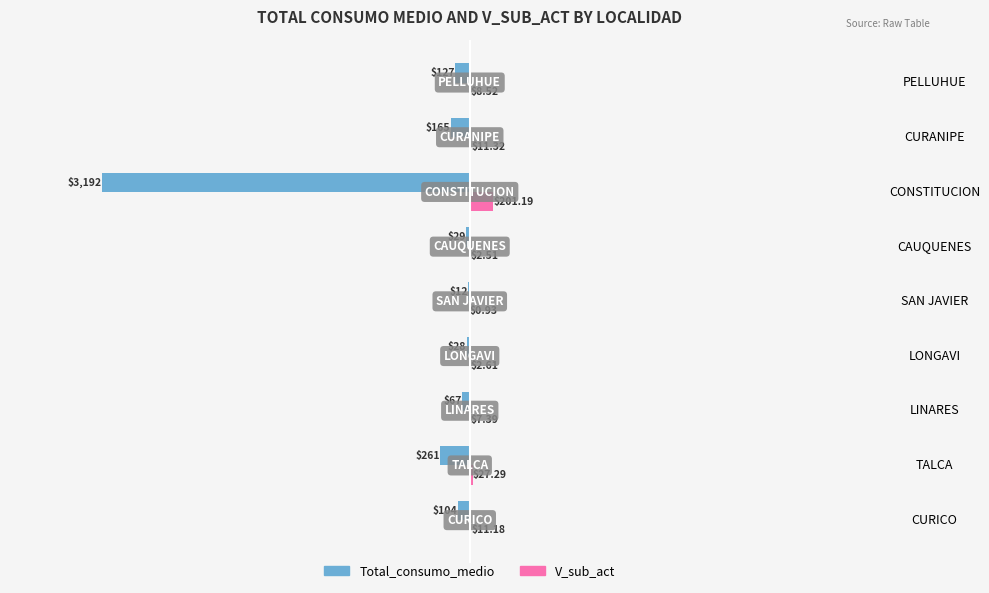

How many distinct data groups are displayed?

2